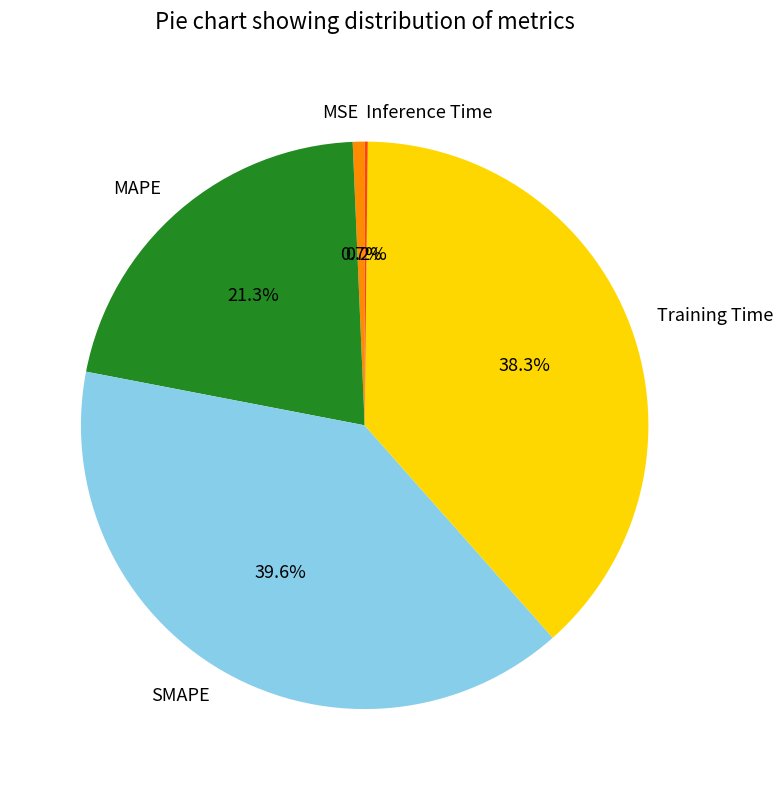

Which slice is the largest?

SMAPE